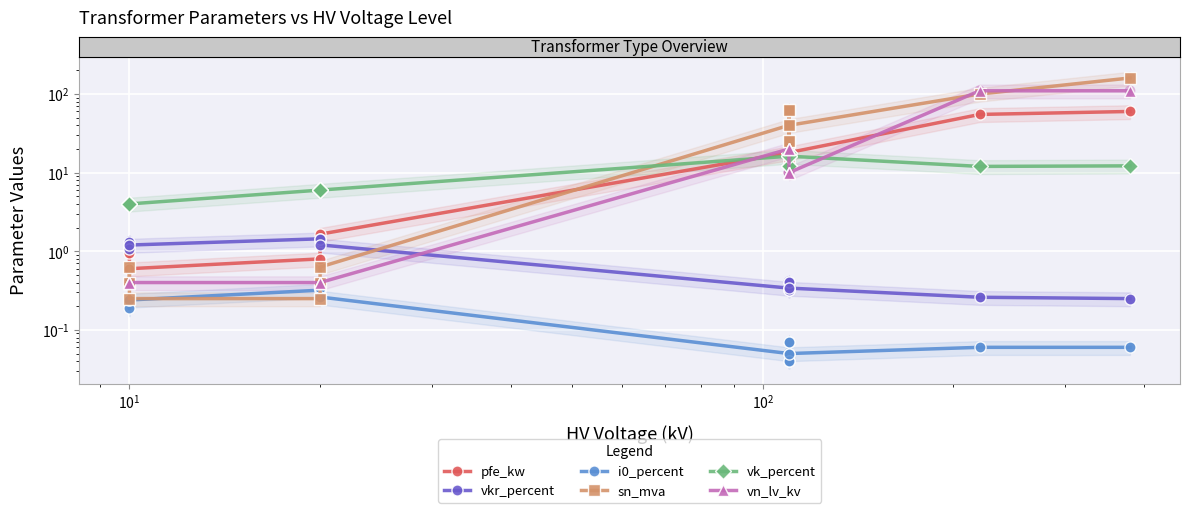

What are all the series names shown in the legend?

pfe_kw, vkr_percent, i0_percent, sn_mva, vk_percent, vn_lv_kv